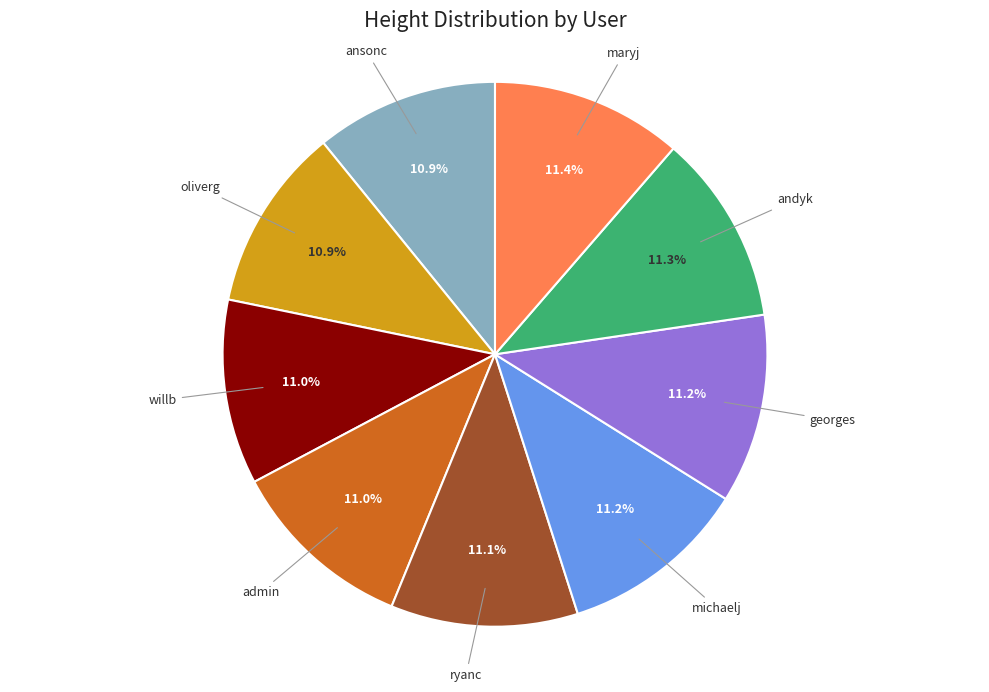

Does any single category account for the majority?

No